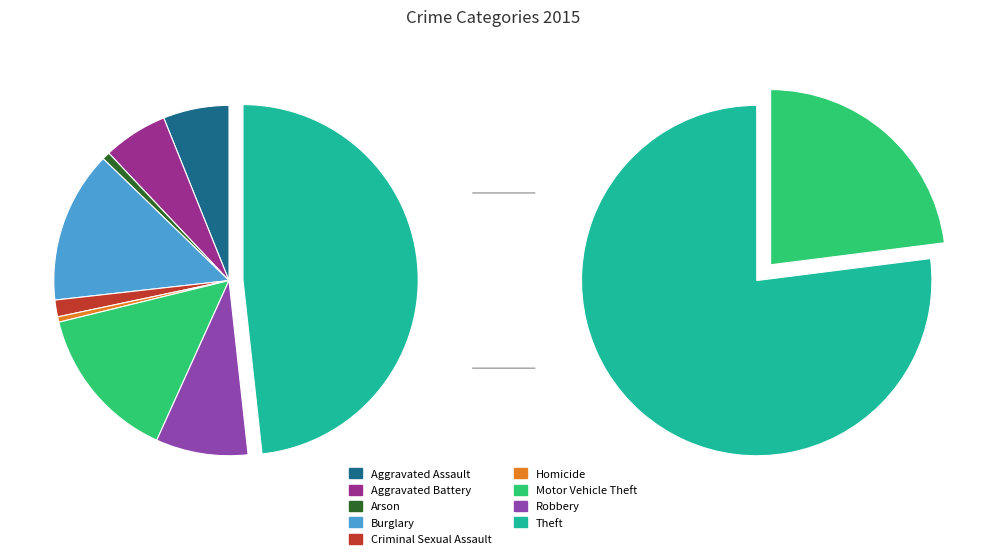

To the nearest percent, what is the combined percentage of Homicide and Arson?

1%